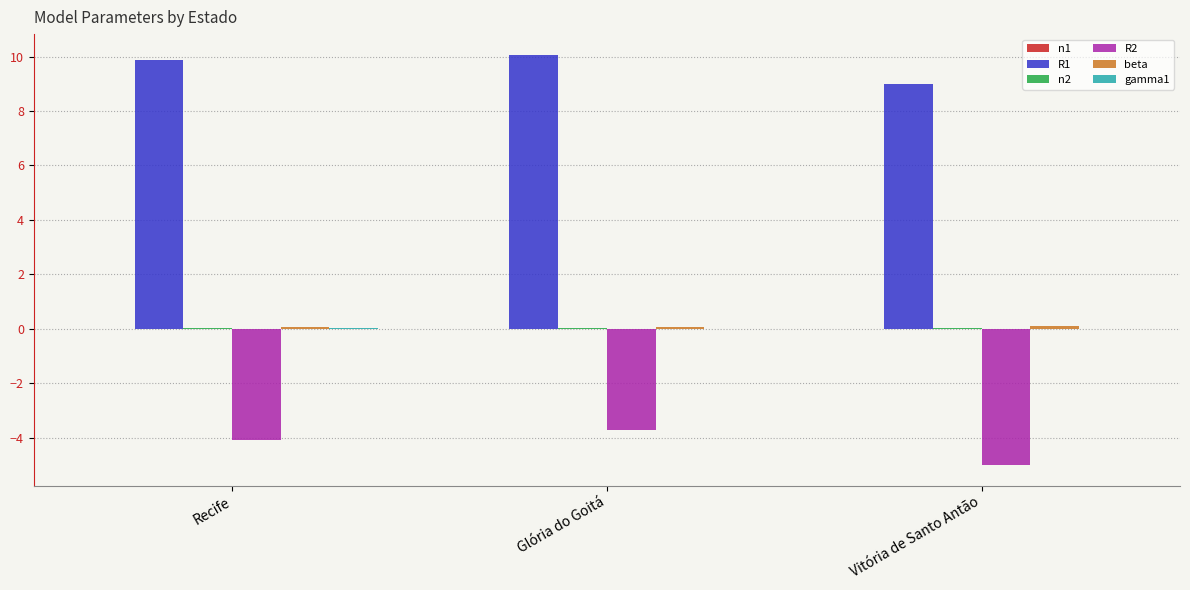

Which series has the largest total across all categories?

R1